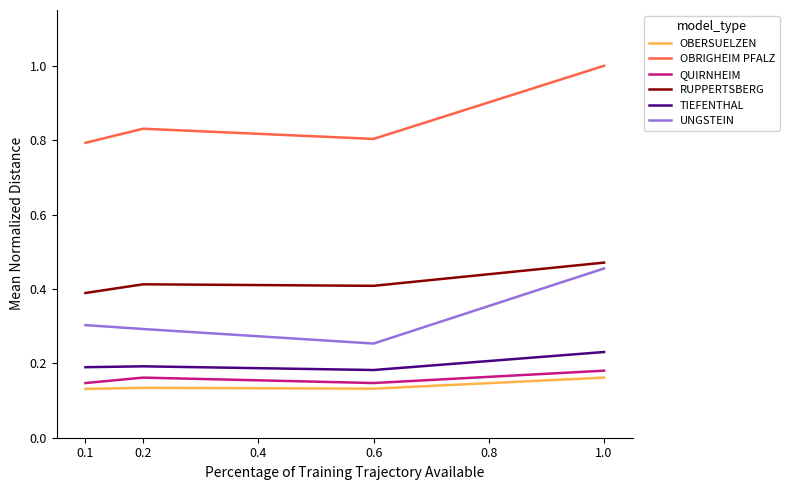

At how many categories does at least one series exceed 0?

4